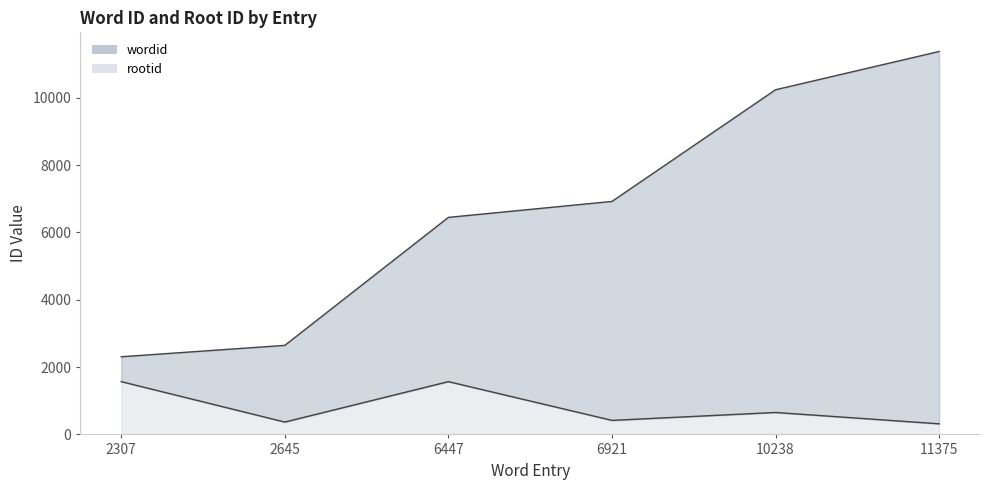

The wordid series shows 3249 at 6447. True or false?

False